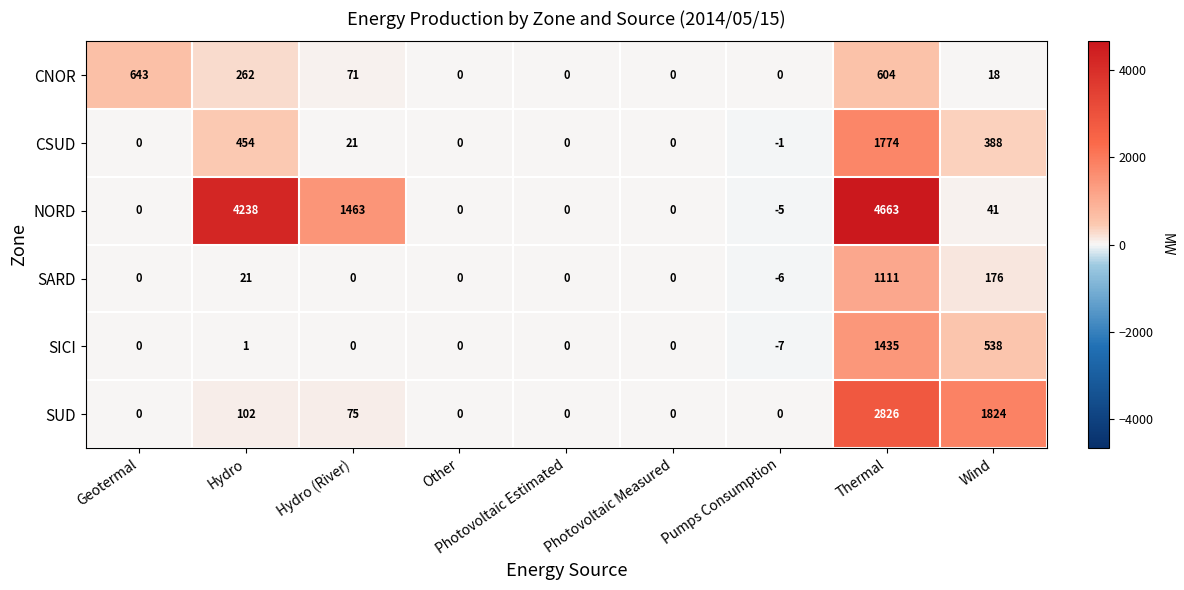

What is the difference between the maximum and minimum values in the CNOR series?

643